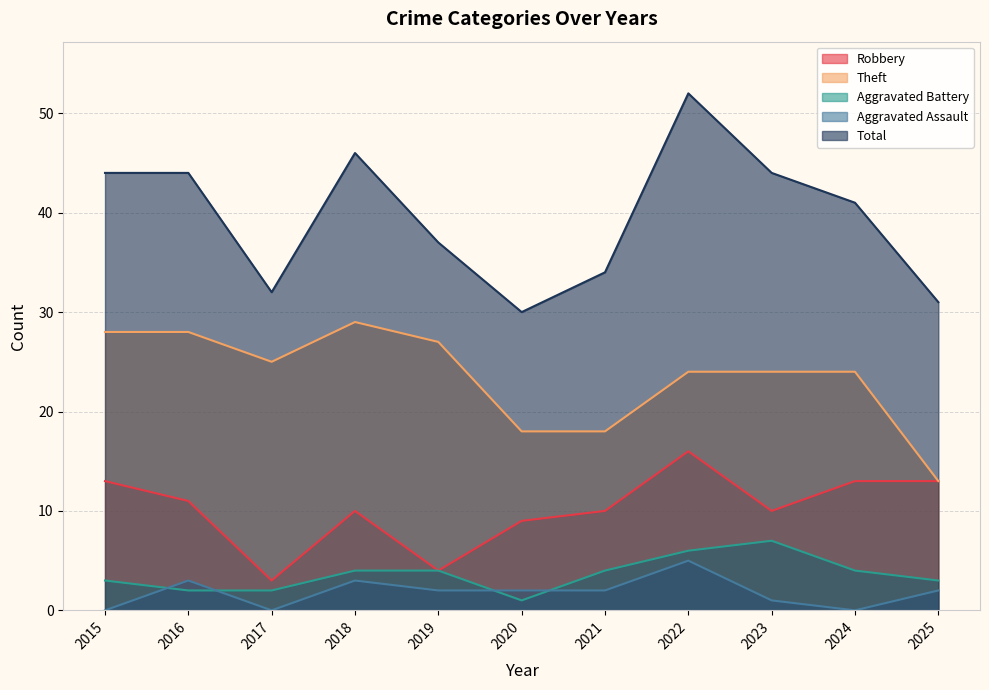

Where is Total nearest to the value 41?

2024